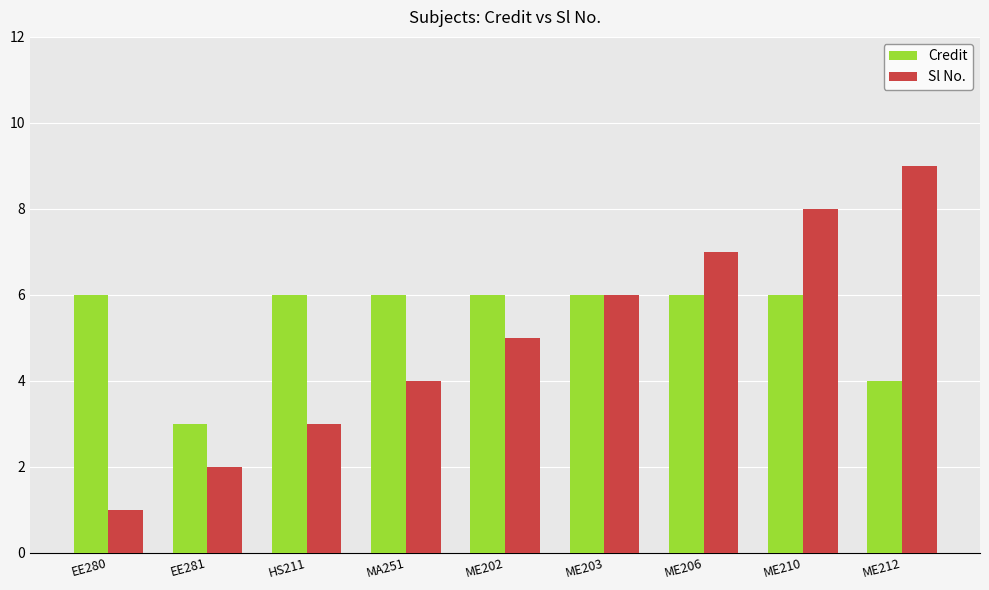

How many Credit values are between 6 and 7?

7